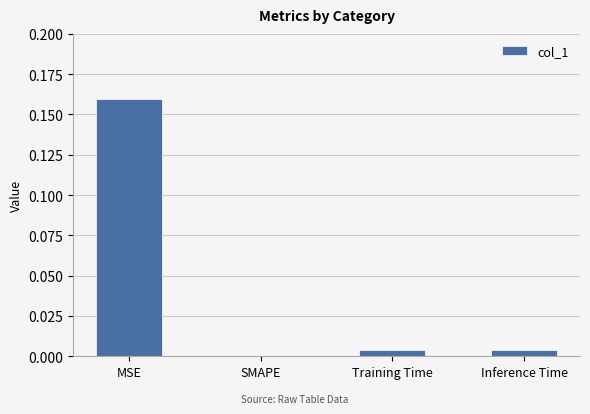

Which category has the highest value across all series?

MSE